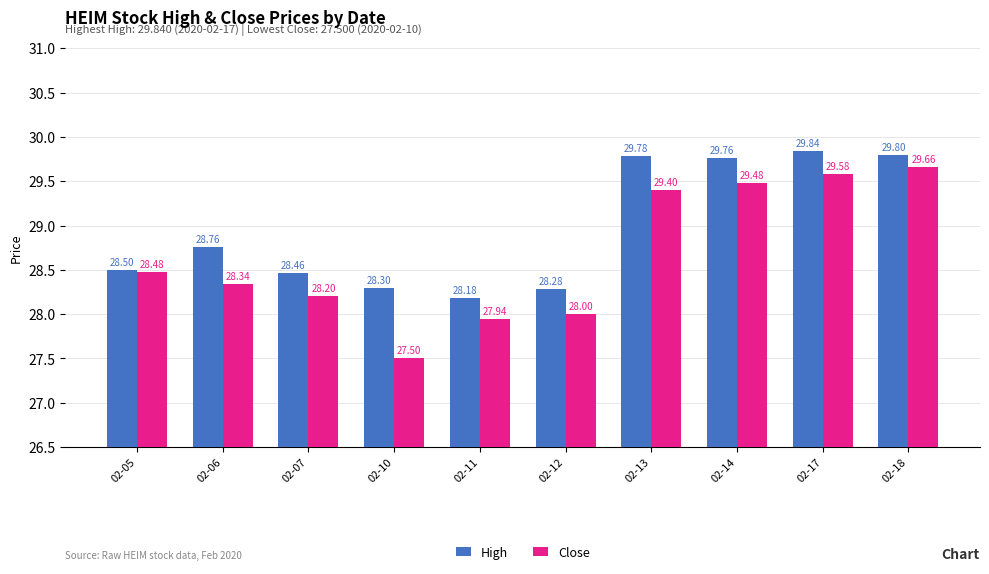

Rank the series at 02-18 from highest to lowest value.

High, Close